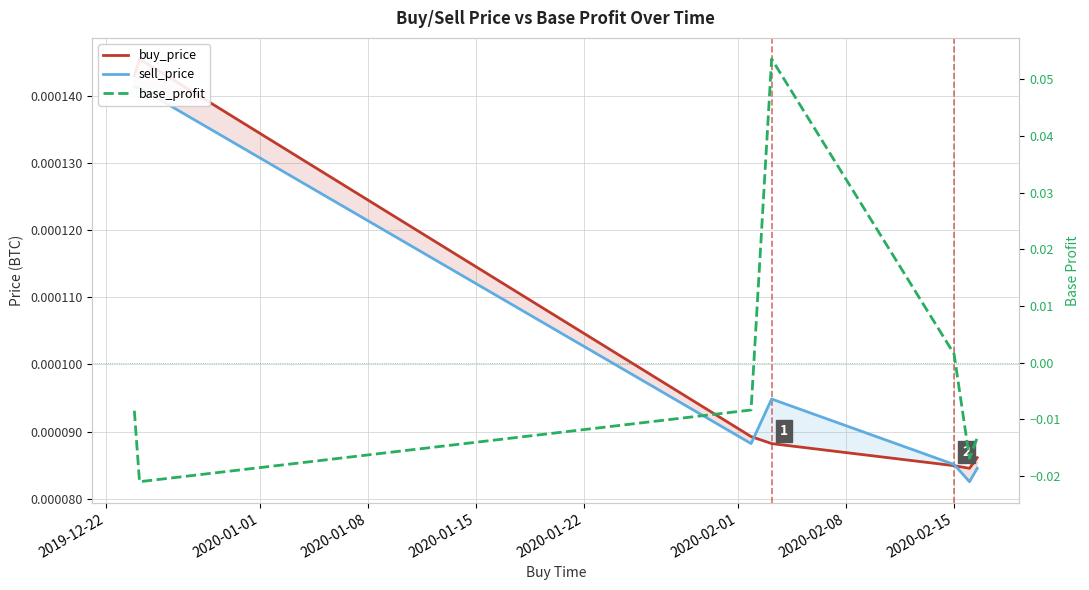

Which series has the largest total across all categories?

buy_price